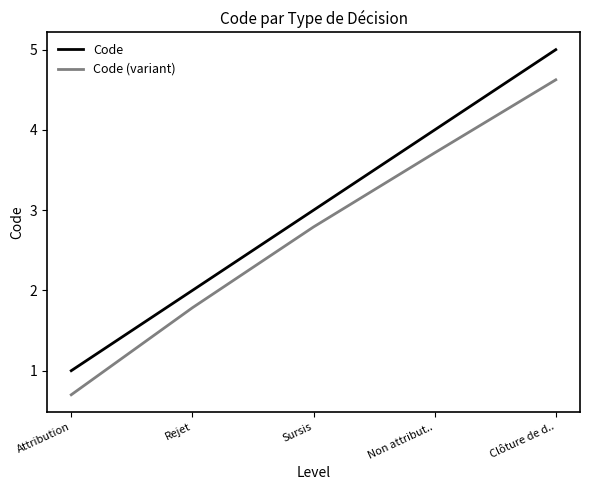

What are all the series names shown in the legend?

Code, Code (variant)